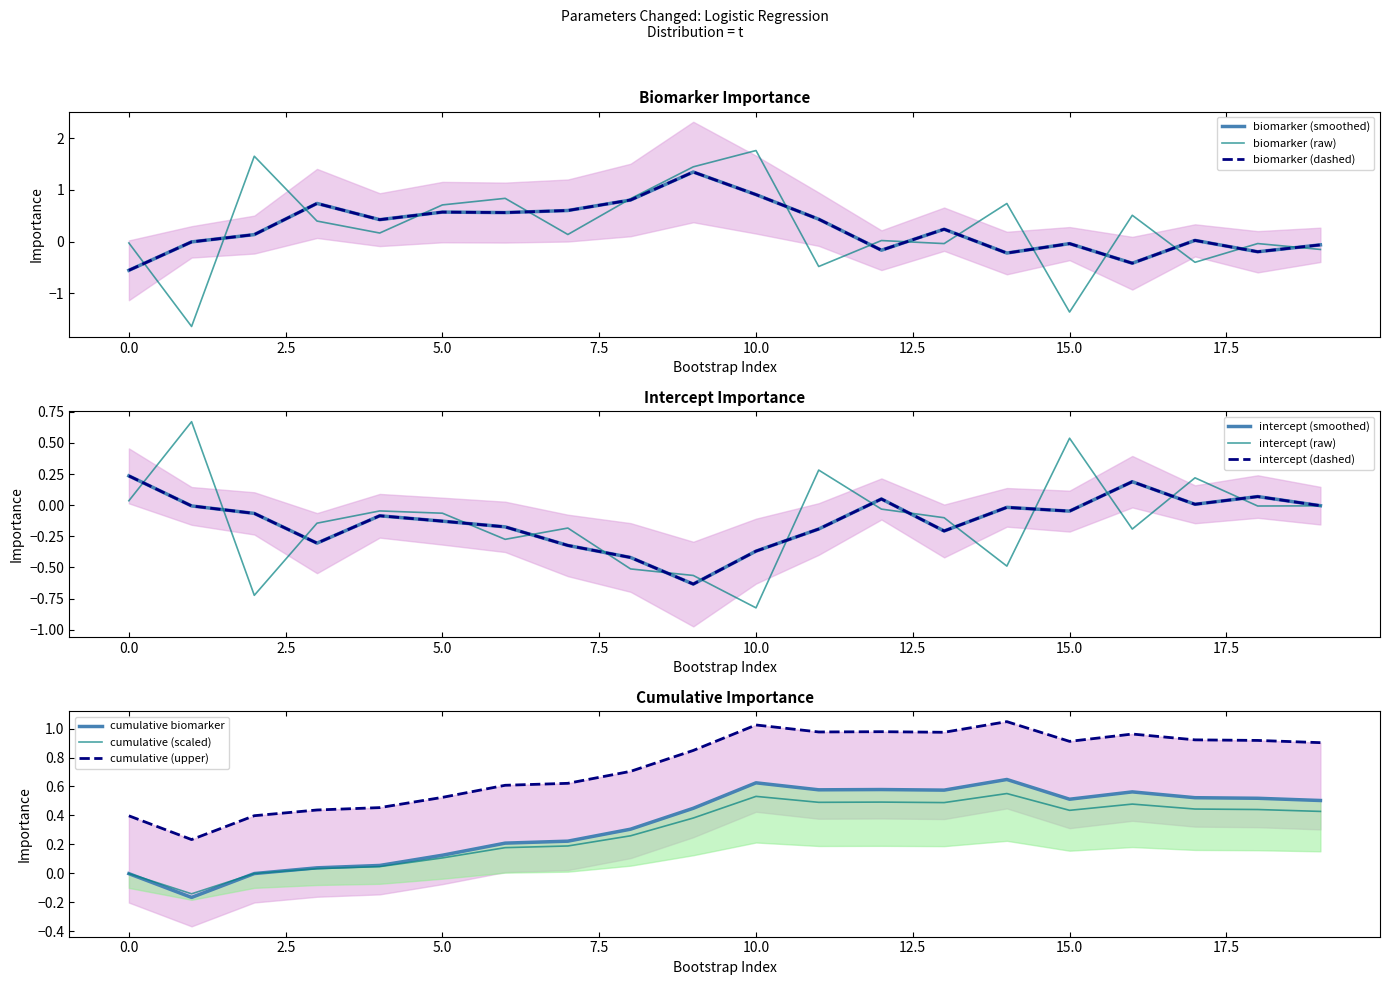

Does the chart have visible grid lines?

No